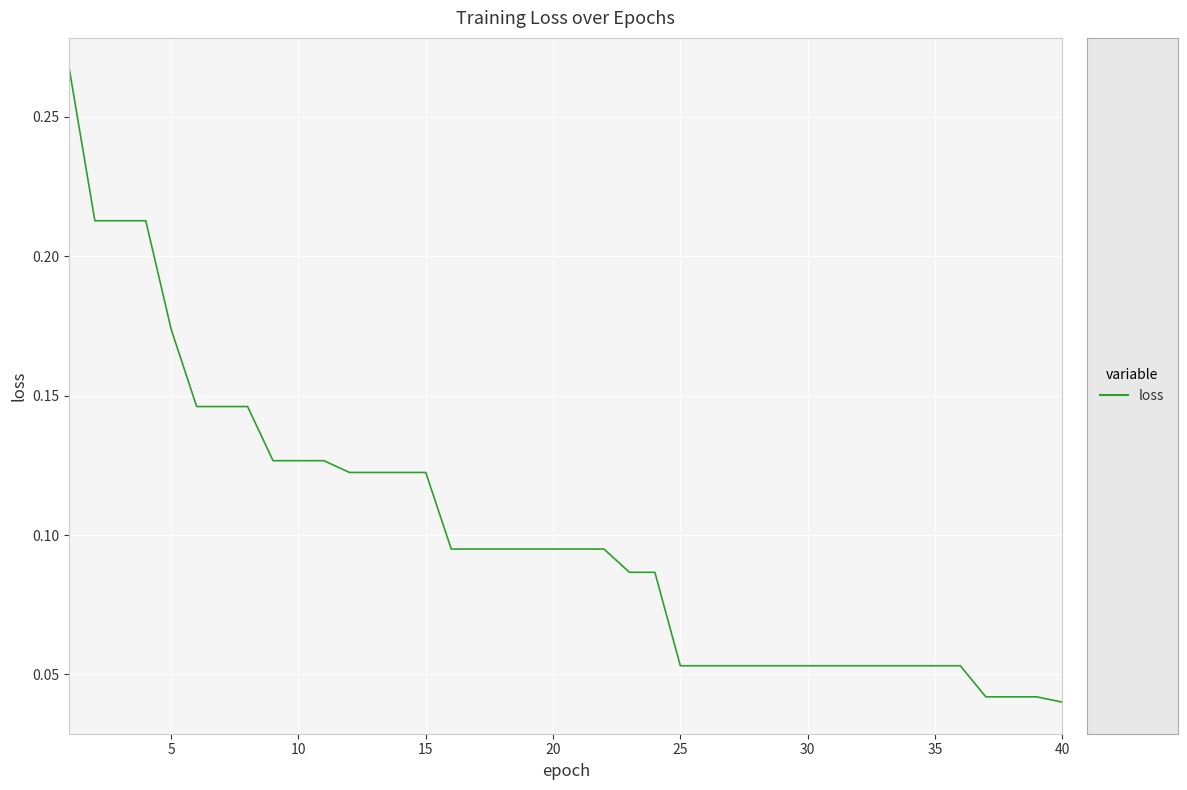

Reading left to right, transcribe all the data shown in this chart.

0.3	0.2	0.2	0.2	0.2	0.1	0.1	0.1	0.1	0.1	0.1	0.1	0.1	0.1	0.1	0.1	0.1	0.1	0.1	0.1	0.1	0.1	0.1	0.1	0.1	0.1	0.1	0.1	0.1	0.1	0.1	0.1	0.1	0.1	0.1	0.1	0.0	0.0	0.0	0.0